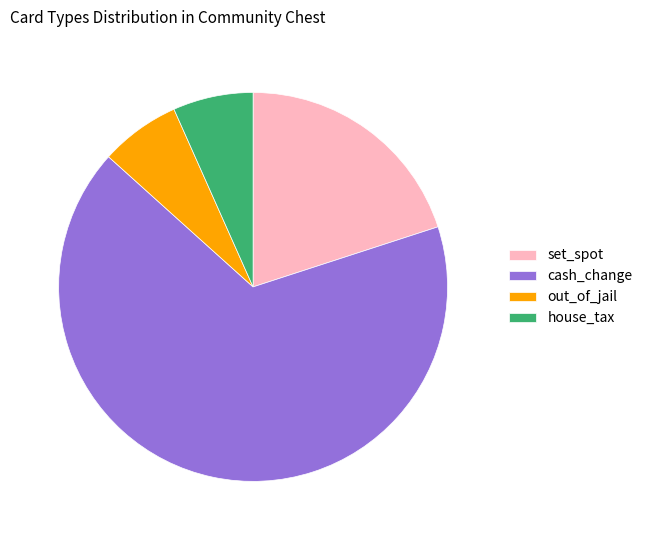

What is the majority slice?

cash_change